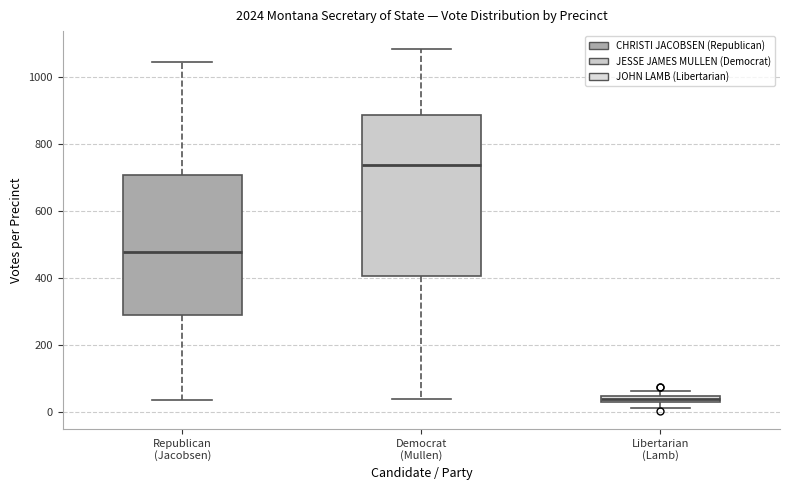

Which box has the highest median line?

Democrat (Mullen)